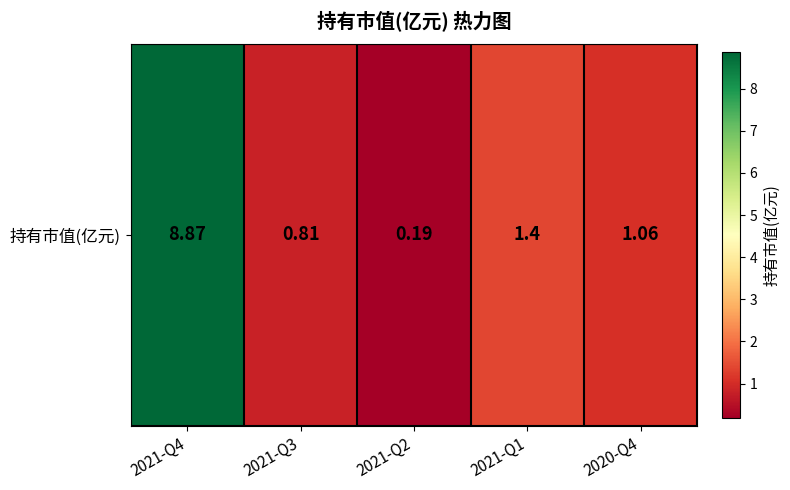

What value does the data have at 2021-Q4?

8.9